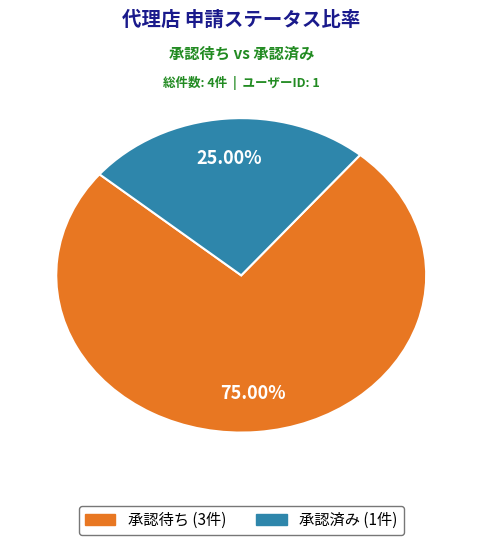

What portion of the pie excludes 承認待ち?

25.0%